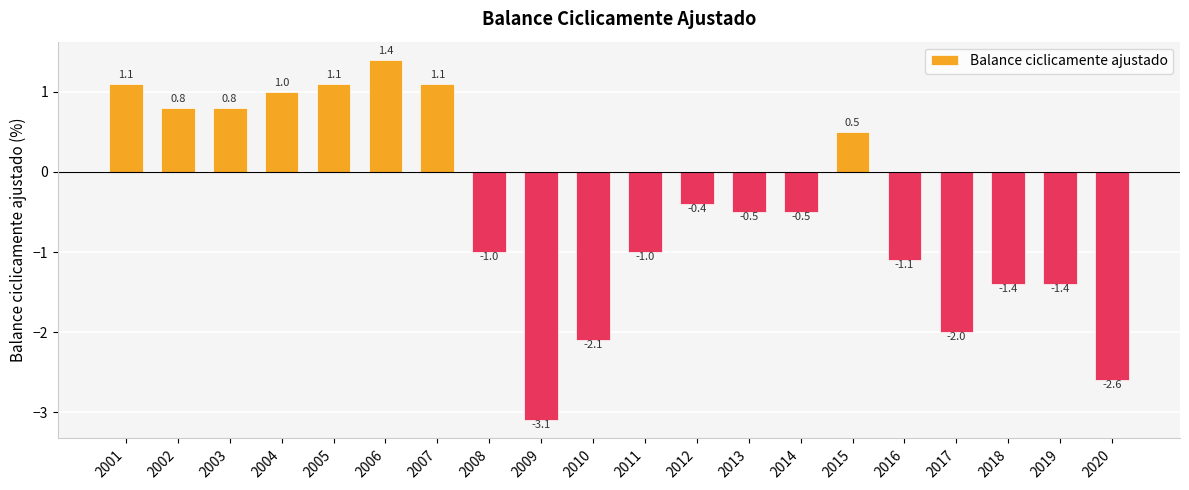

Reading left to right, transcribe all the data shown in this chart.

2001=1.1	2002=0.8	2003=0.8	2004=1.0	2005=1.1	2006=1.4	2007=1.1	2008=-1.0	2009=-3.1	2010=-2.1	2011=-1.0	2012=-0.4	2013=-0.5	2014=-0.5	2015=0.5	2016=-1.1	2017=-2.0	2018=-1.4	2019=-1.4	2020=-2.6